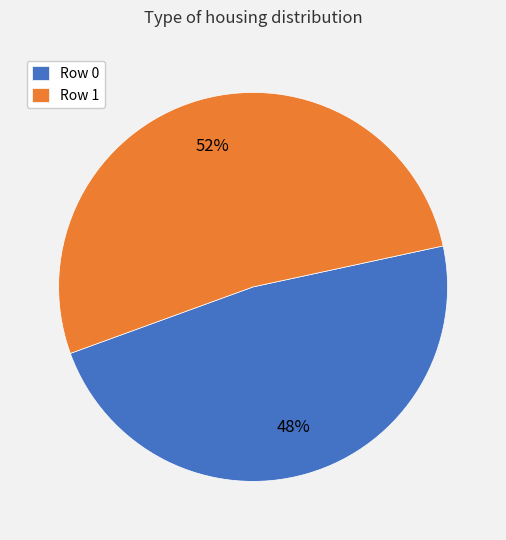

To the nearest percent, what is the difference between the largest and smallest slice percentages?

4%